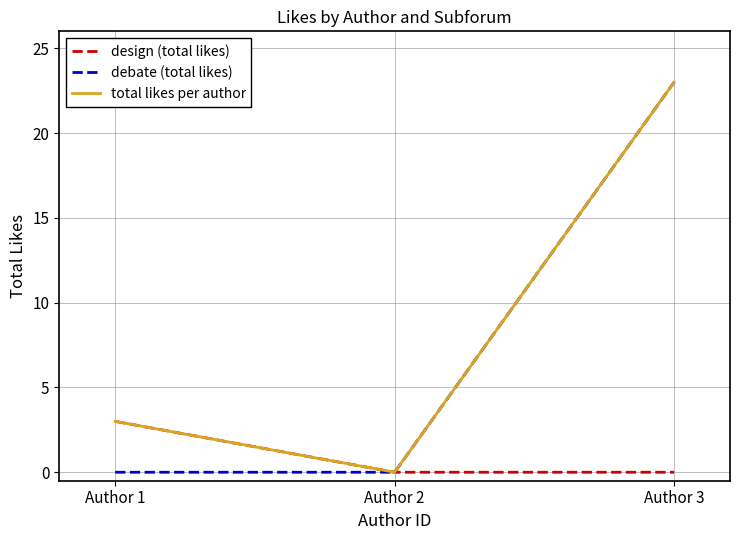

Which series has the largest range (max minus min)?

debate (total likes)